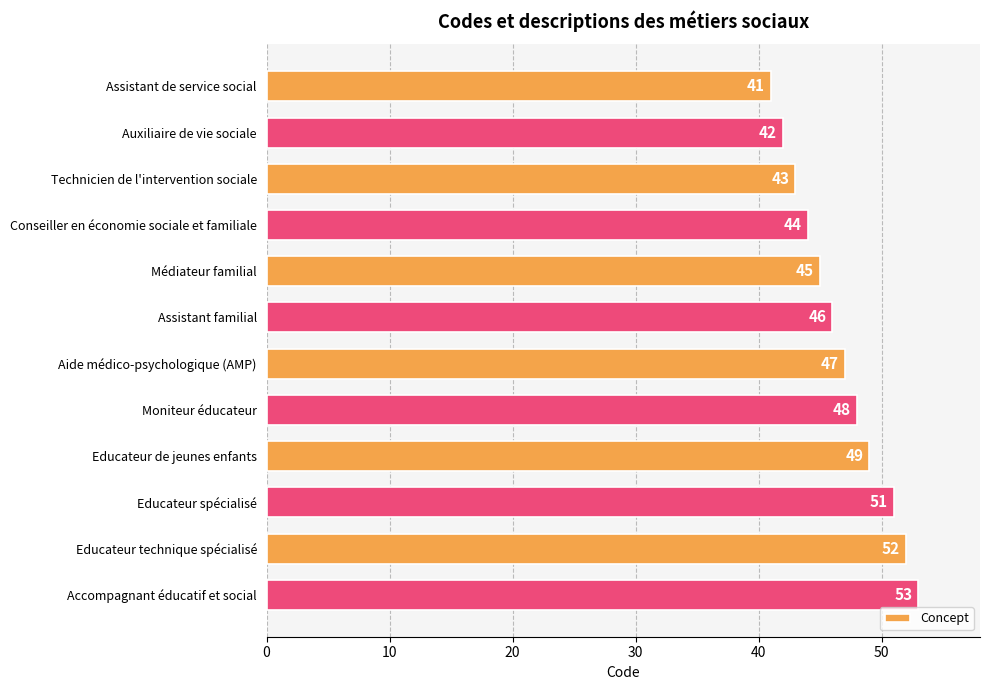

What is the sum of all values?

561